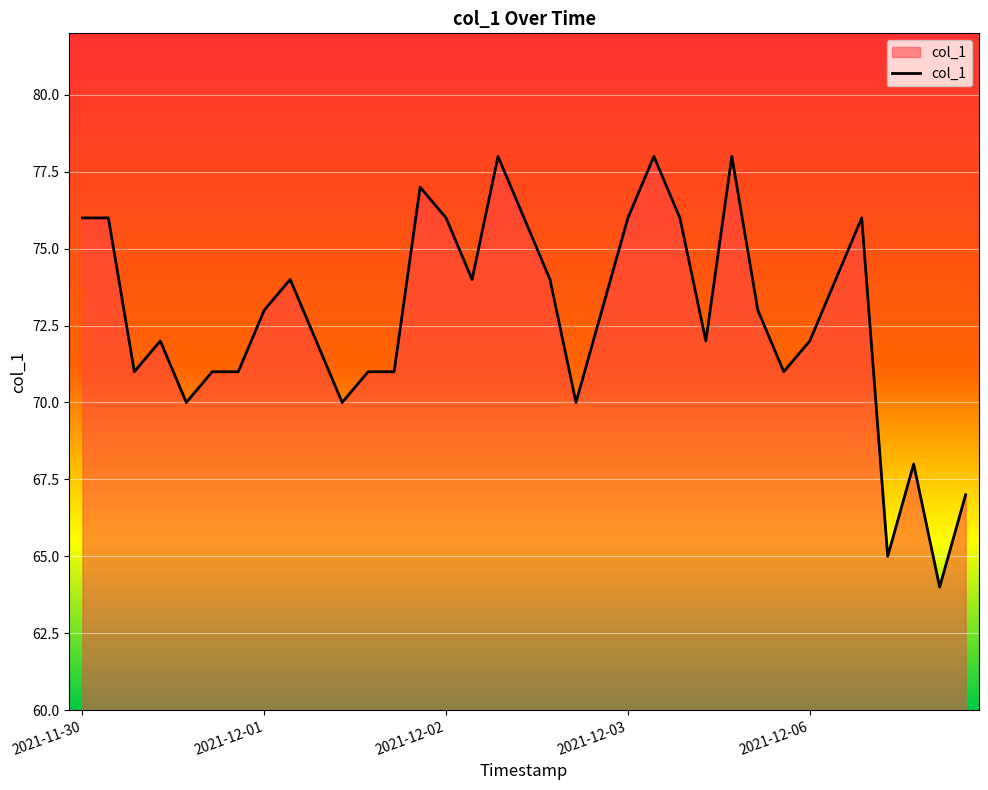

What is the minimum value shown in the chart?

64